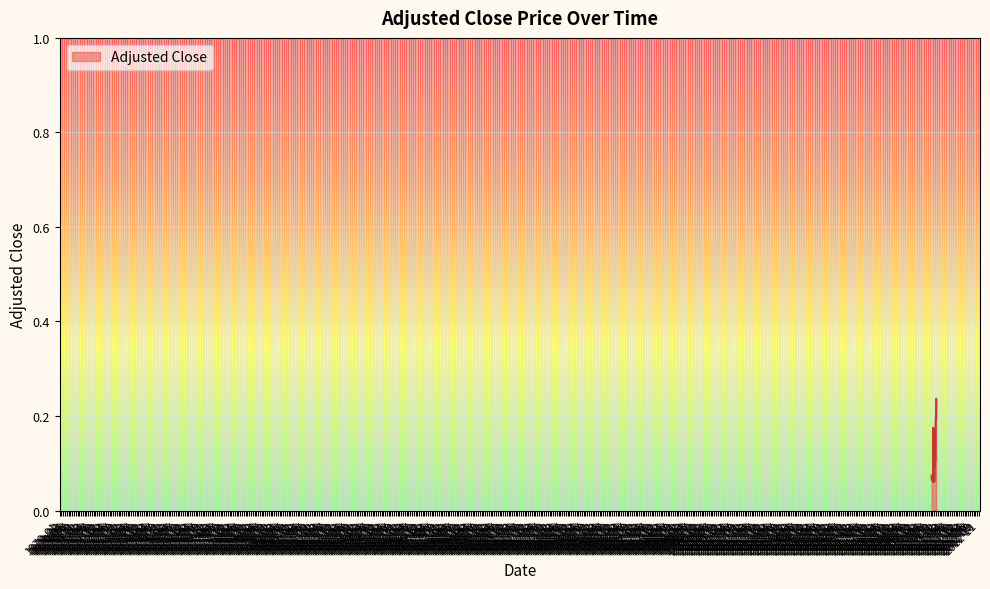

How many lines are shown in the chart?

1